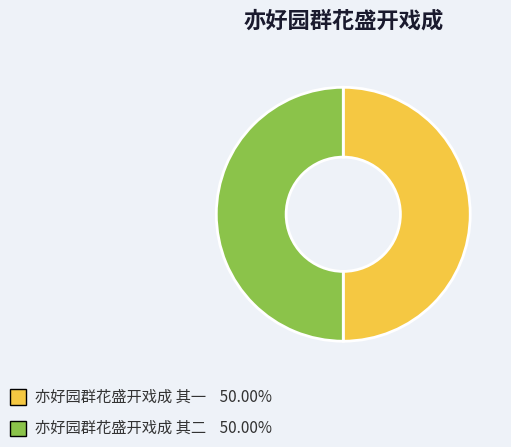

The 亦好园群花盛开戏成 其一 slice represents 50% of the pie. True or false?

True